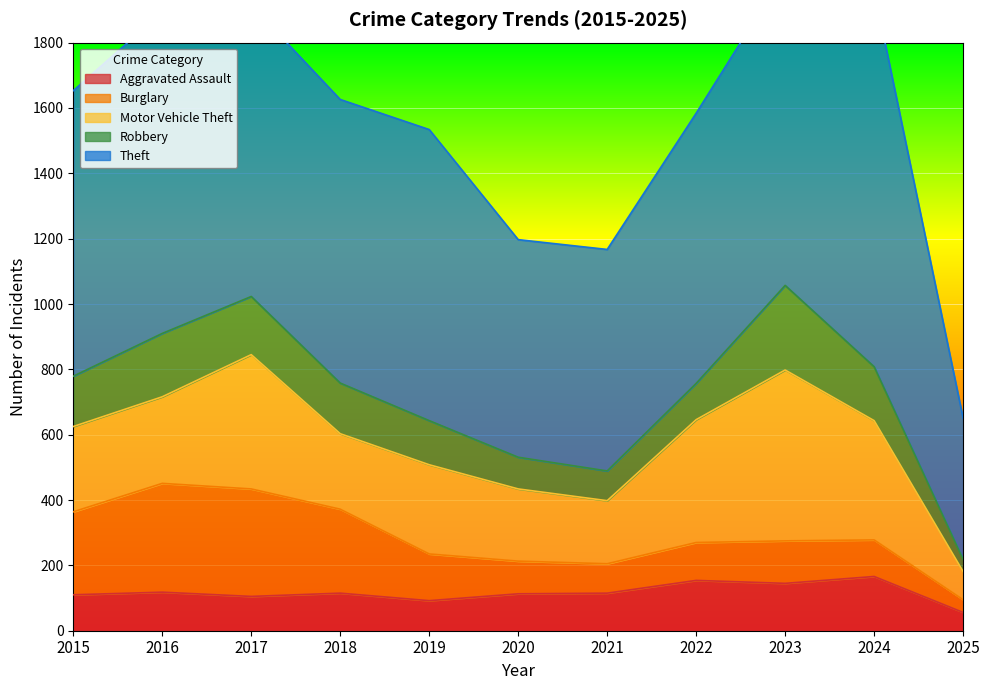

How many distinct data groups are displayed?

5